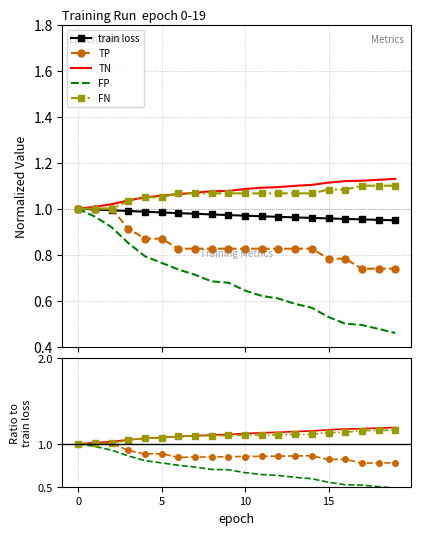

What is the difference between the highest and lowest values at 6?

0.3